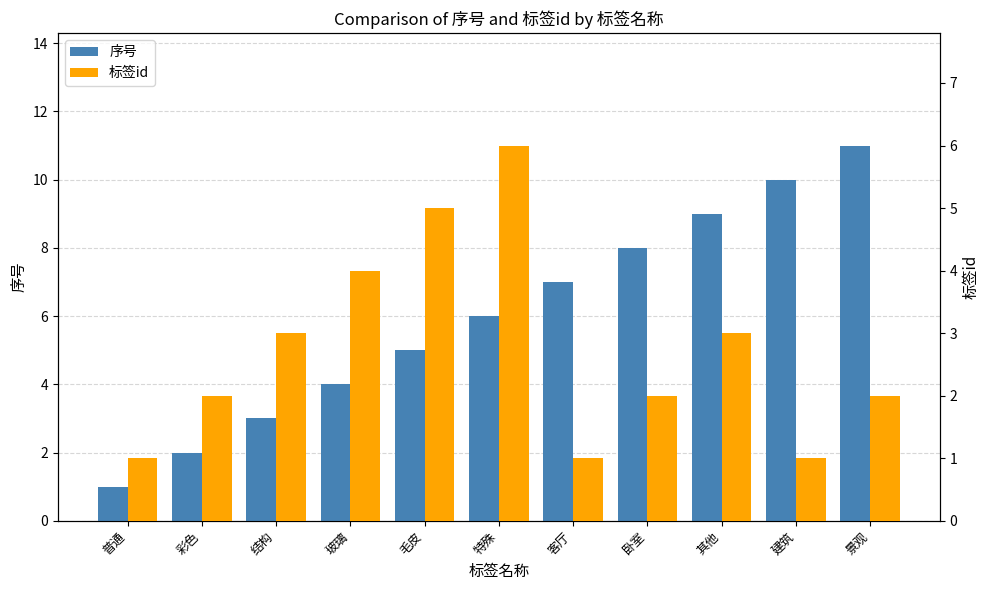

What is the sum of the 标签id values at 结构 and 普通?

4